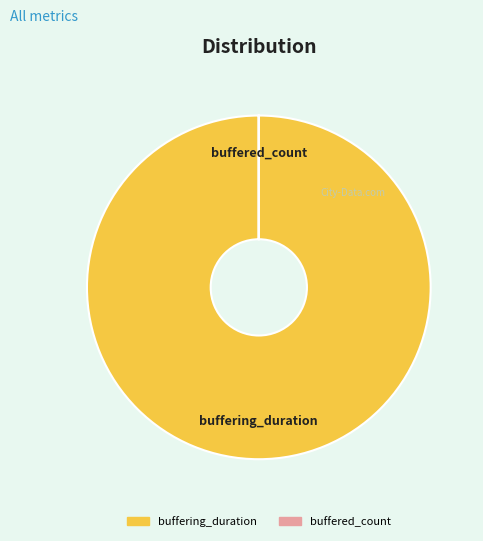

Is buffering_duration the majority of the pie?

Yes